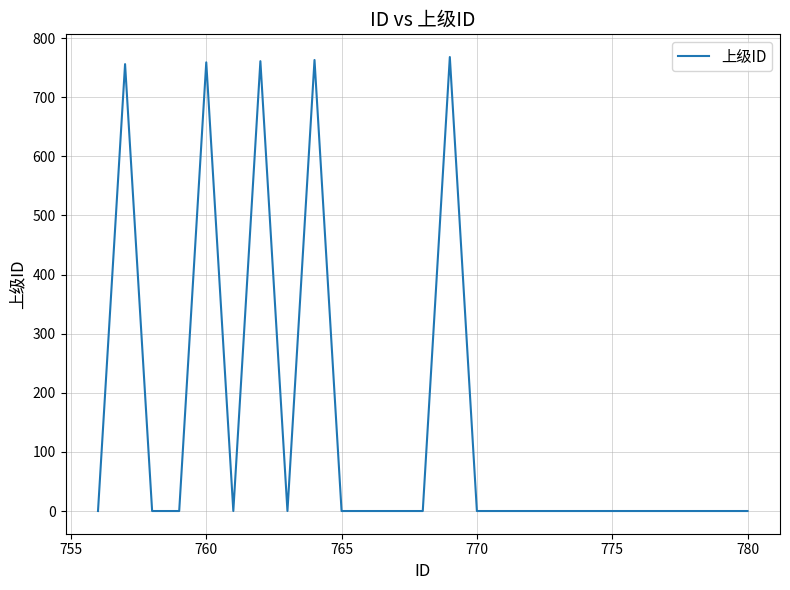

How many lines are shown in the chart?

1